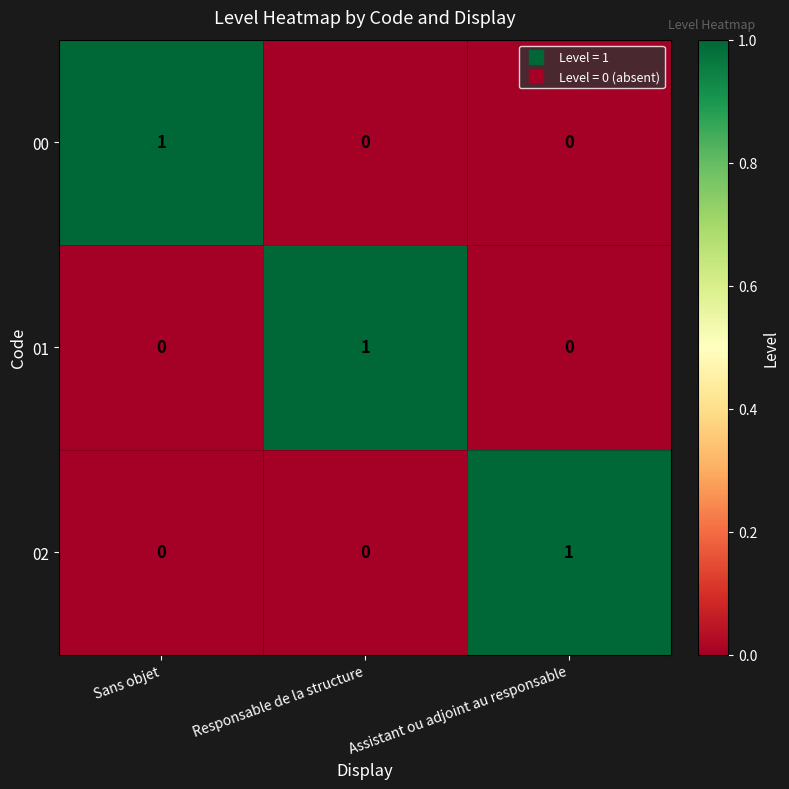

At which category is the sum across all series the highest?

Sans objet